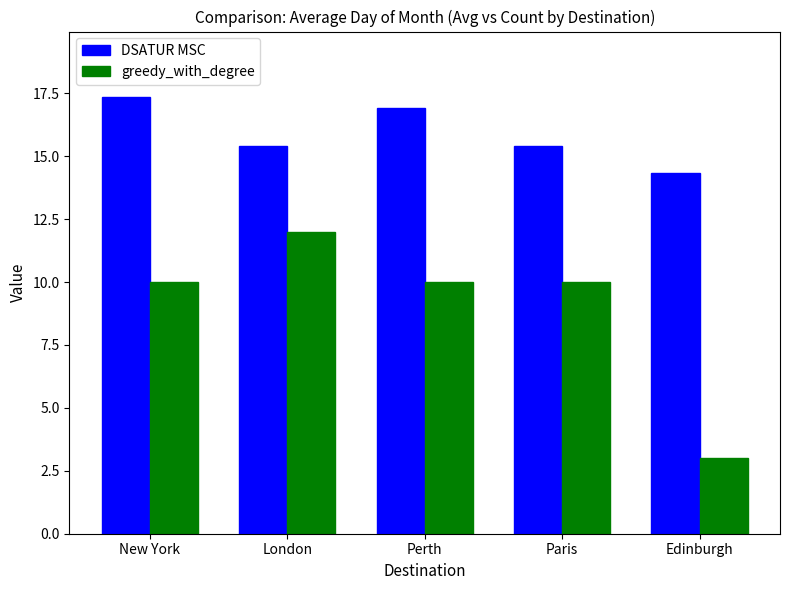

What value does the DSATUR MSC series have at Paris?

15.4